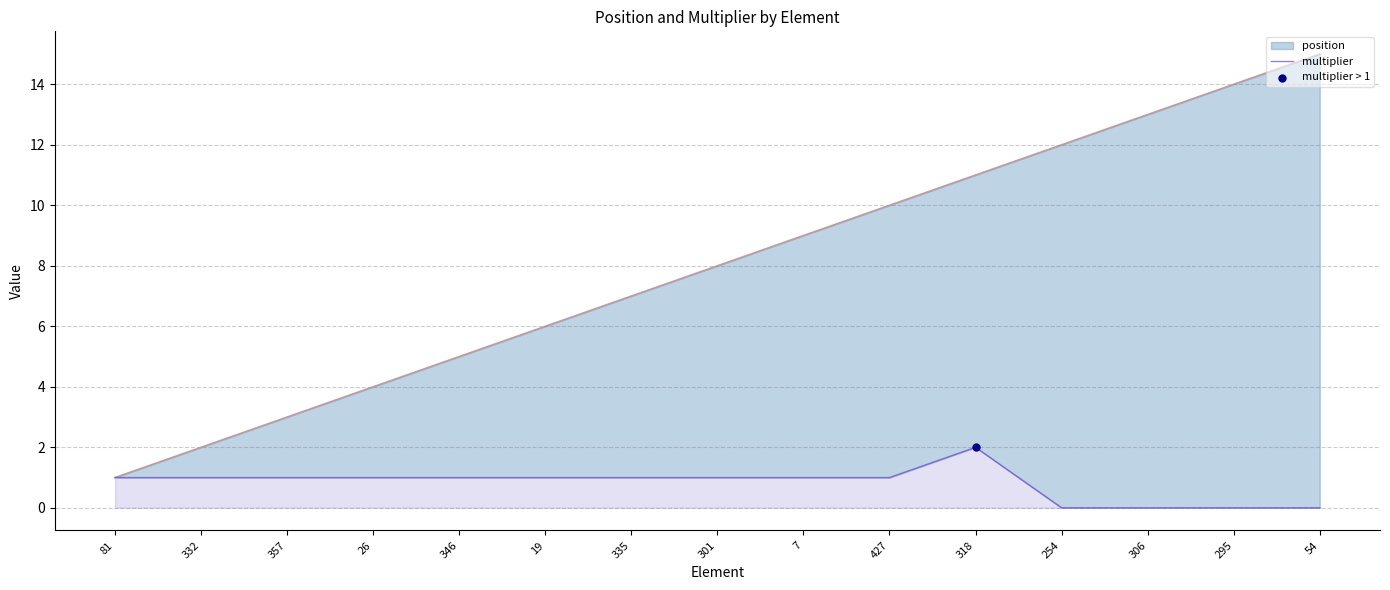

What are all the series names shown in the legend?

position, multiplier